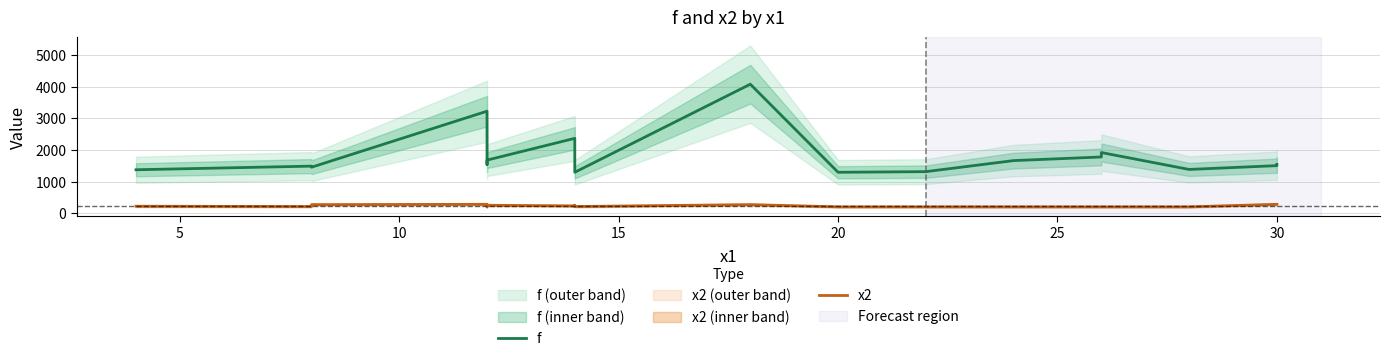

List the series in order of their peak value, lowest first.

x2, f